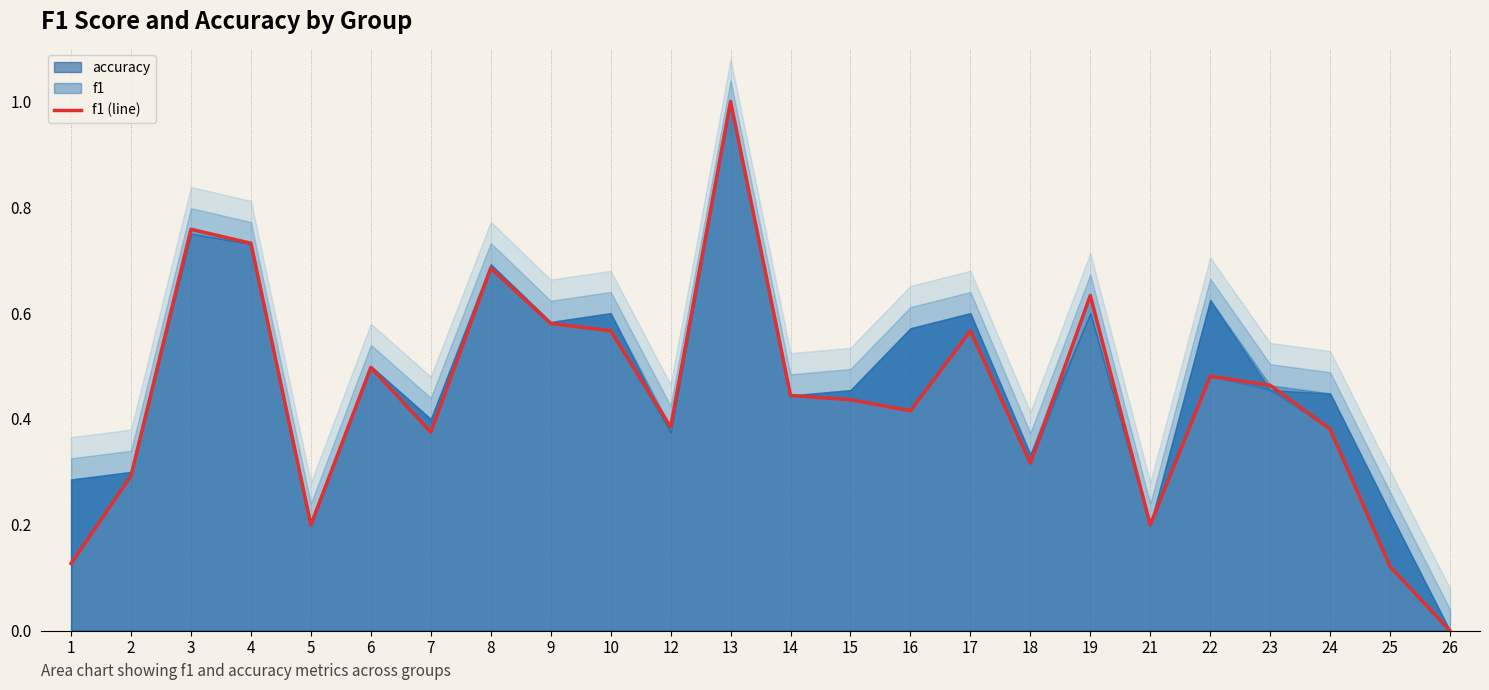

Does the chart have visible grid lines?

No